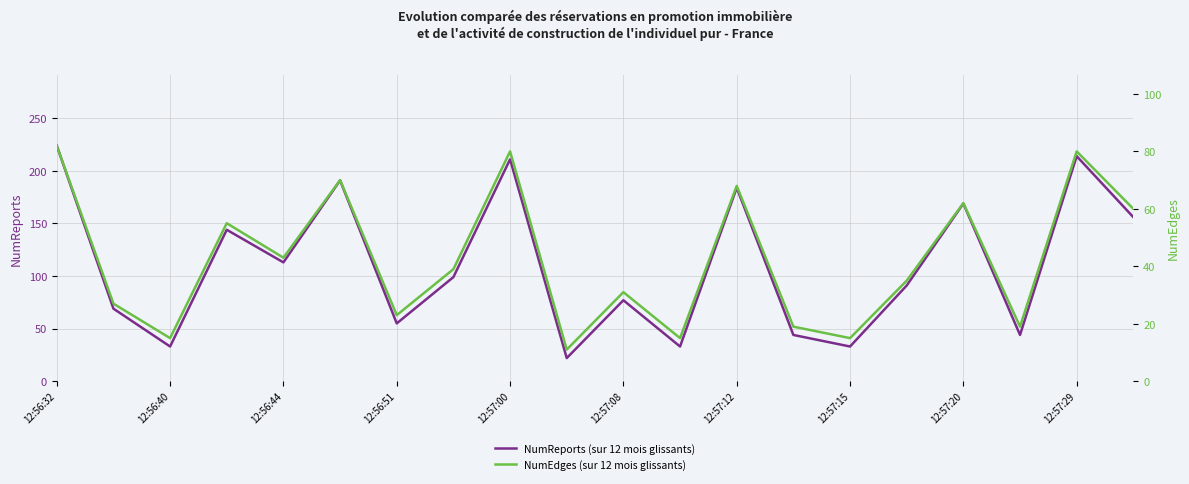

How many data points in NumEdges (sur 12 mois glissants) are above 39?

9